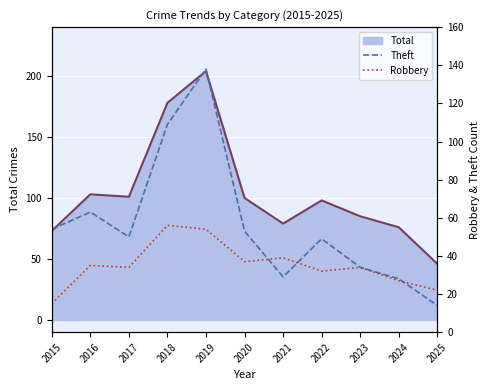

Between which two adjacent categories do Theft and Robbery first intersect?

2020 and 2021